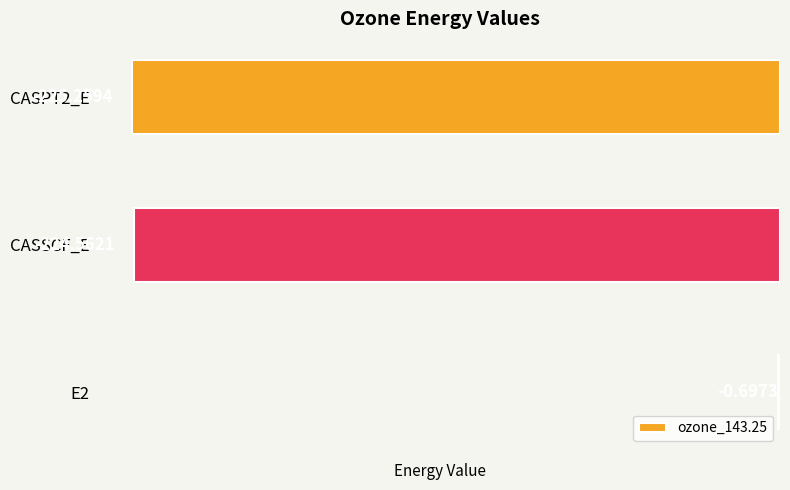

What is the sum of all values?

-450.5